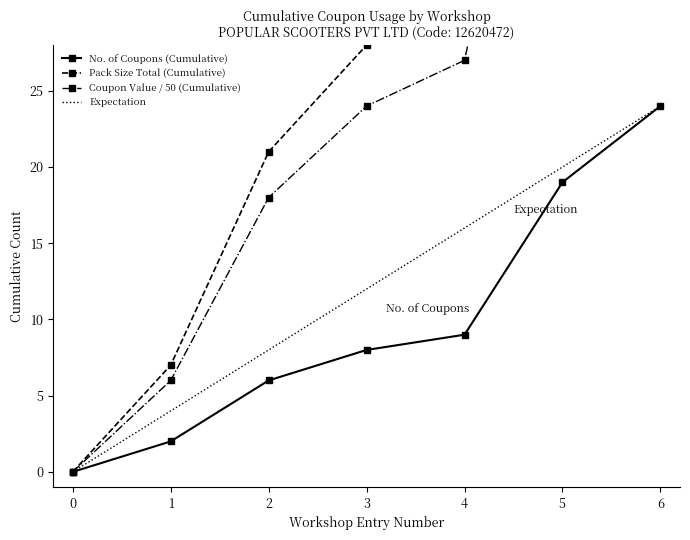

How many lines are shown in the chart?

4